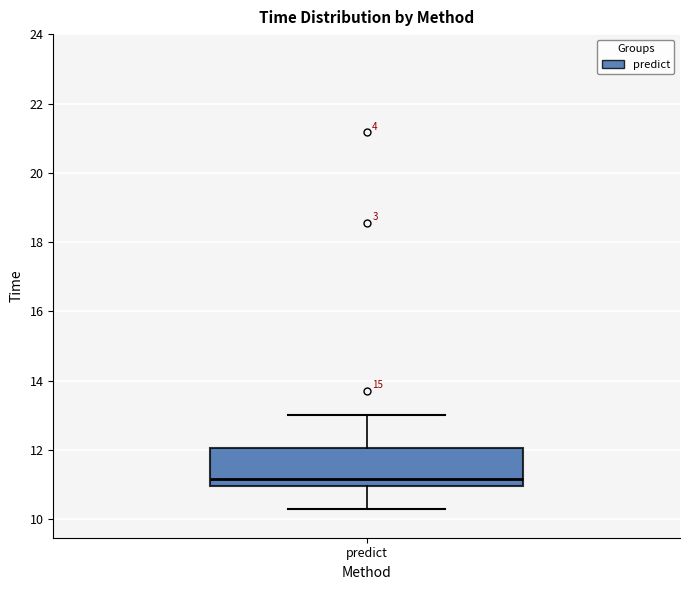

Where does the median line of the box for predict sit on the y-axis? The values are not printed on the chart, so give them approximately, as read against the axis.

11.2